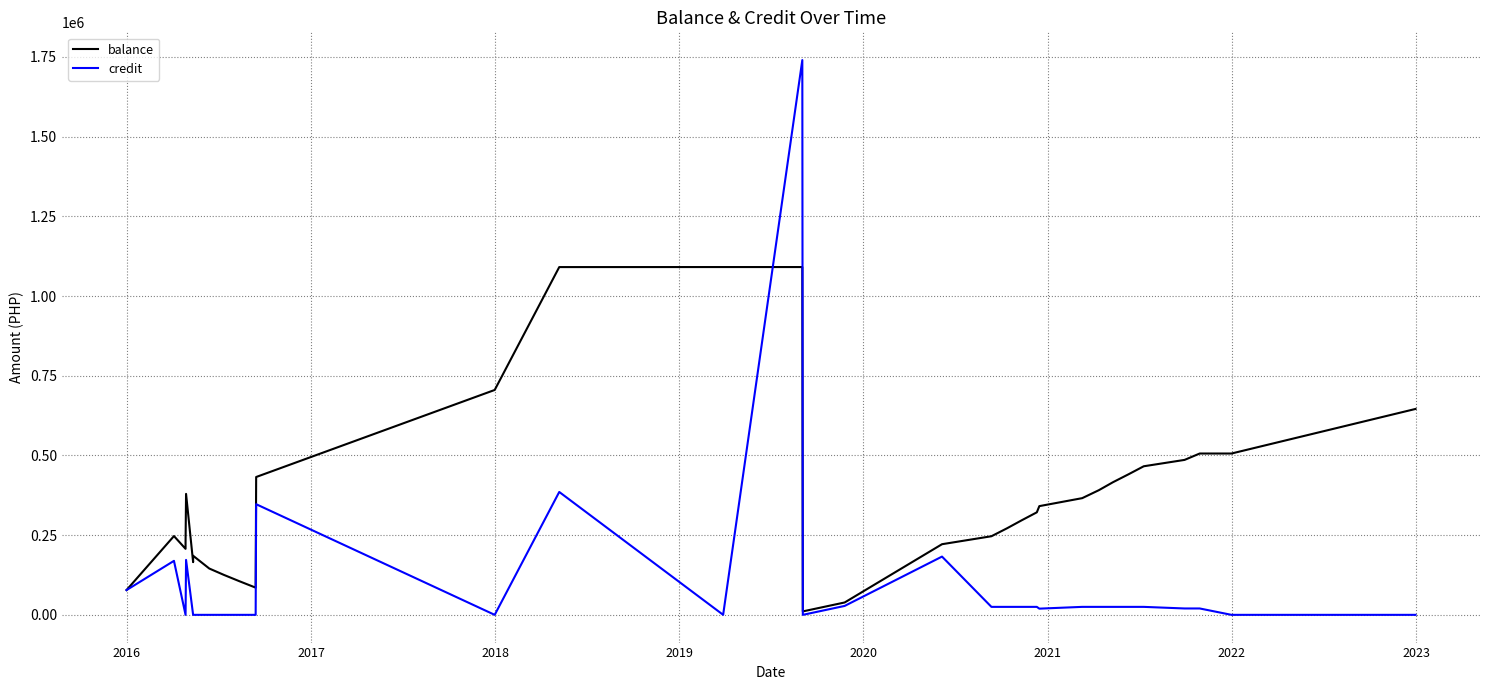

In balance, how many points are lower than both neighbors (excluding endpoints)?

4